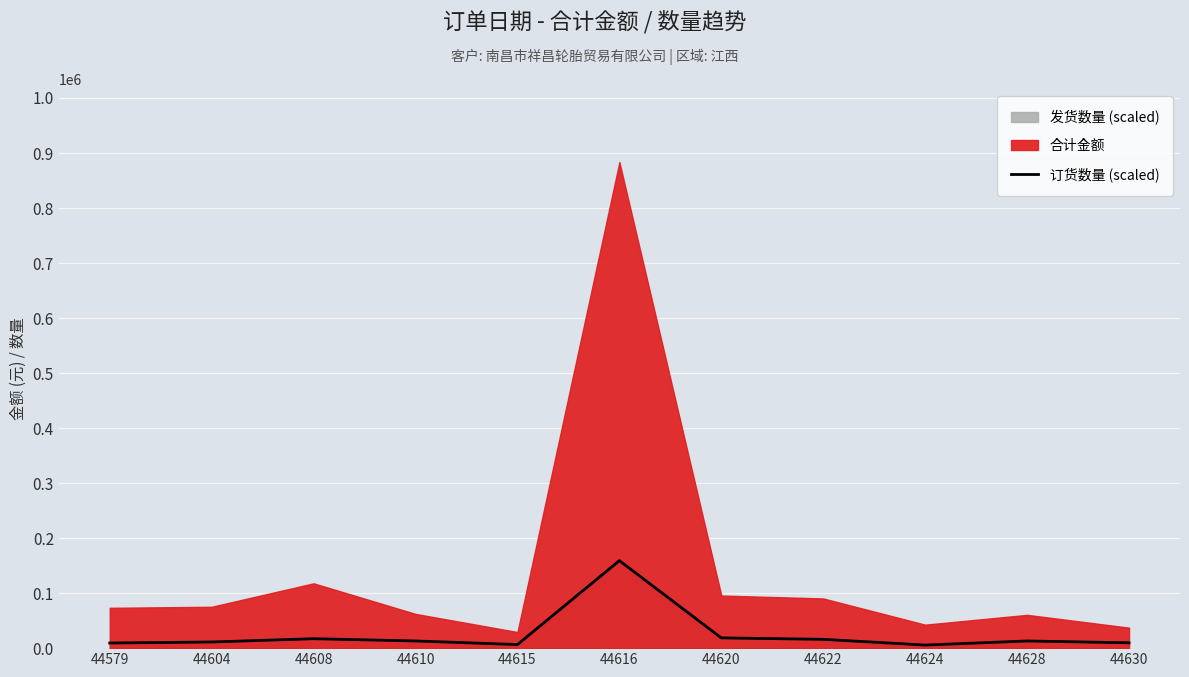

What is the average value?

25377.0